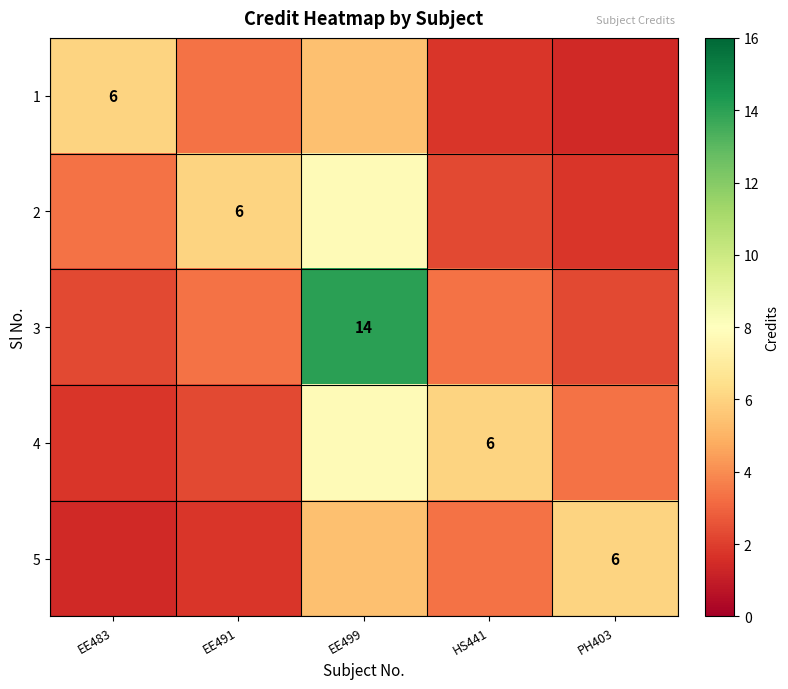

At how many categories does at least one series exceed 10?

1